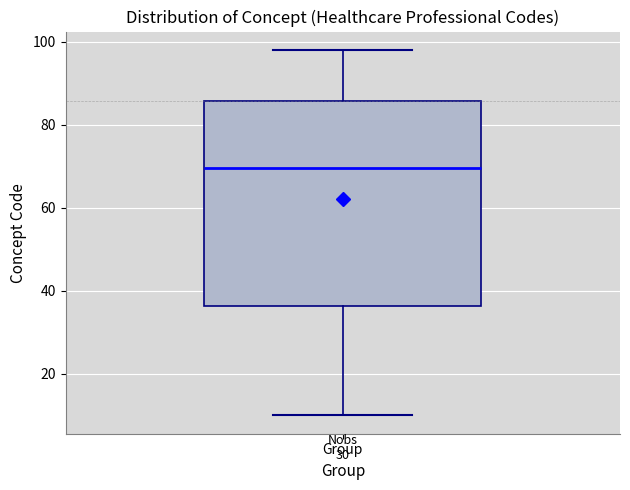

Where is the upper edge of the box for Group on the y-axis? The values are not printed on the chart, so give them approximately, as read against the axis.

86